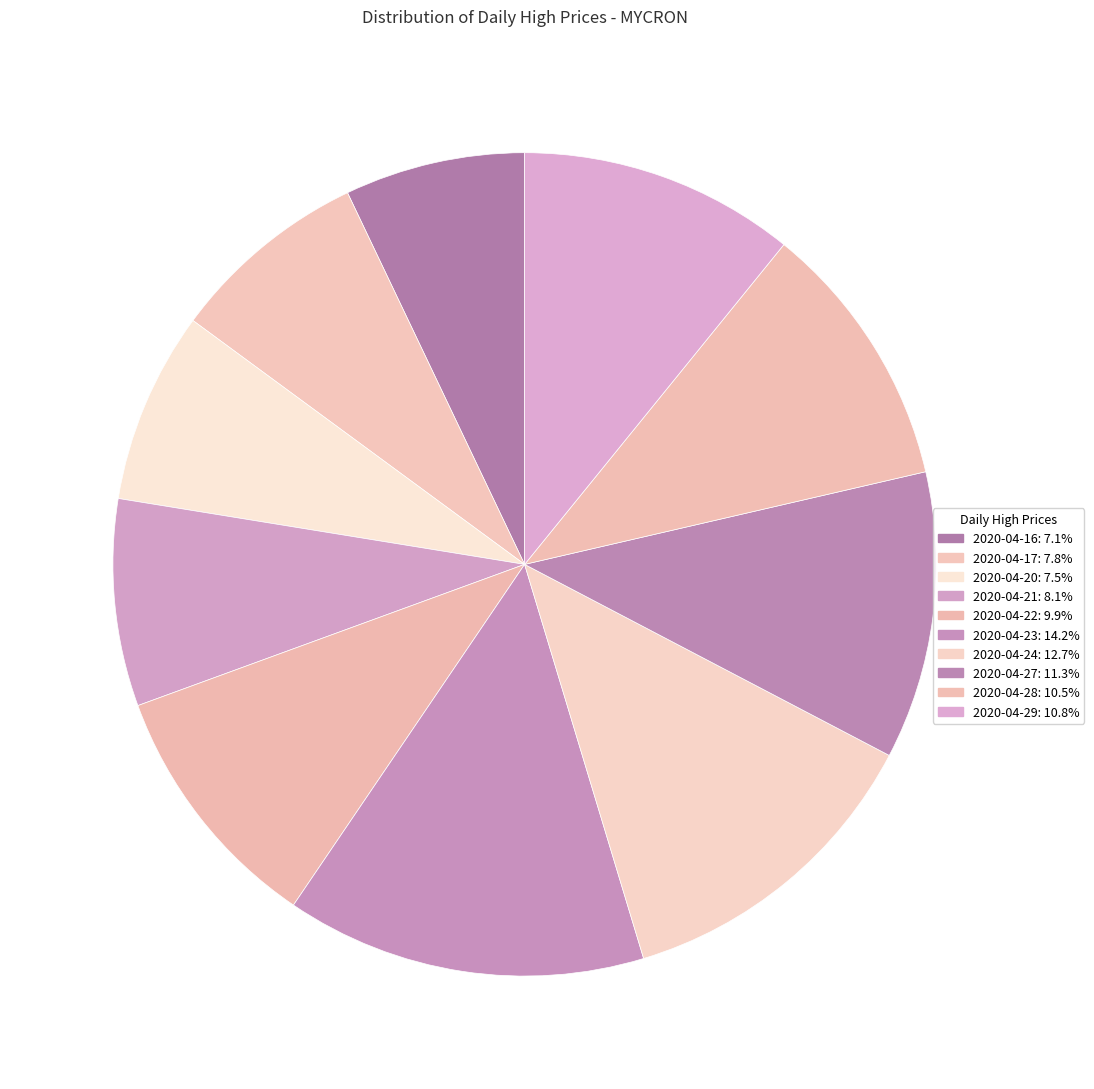

How many segments does this pie chart have?

10